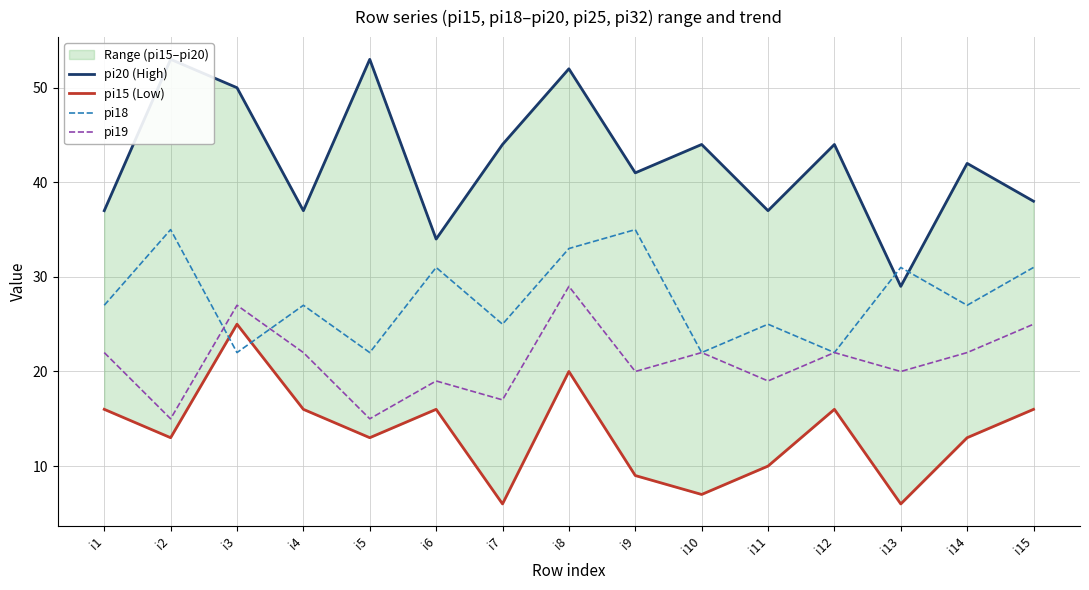

In pi19, how many points are lower than both neighbors (excluding endpoints)?

6